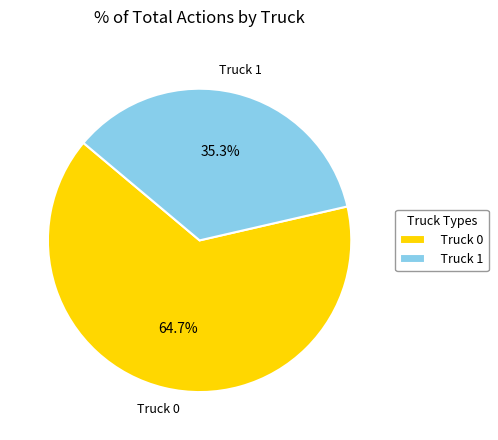

To the nearest percent, what is the combined percentage of Truck 0 and Truck 1?

100%